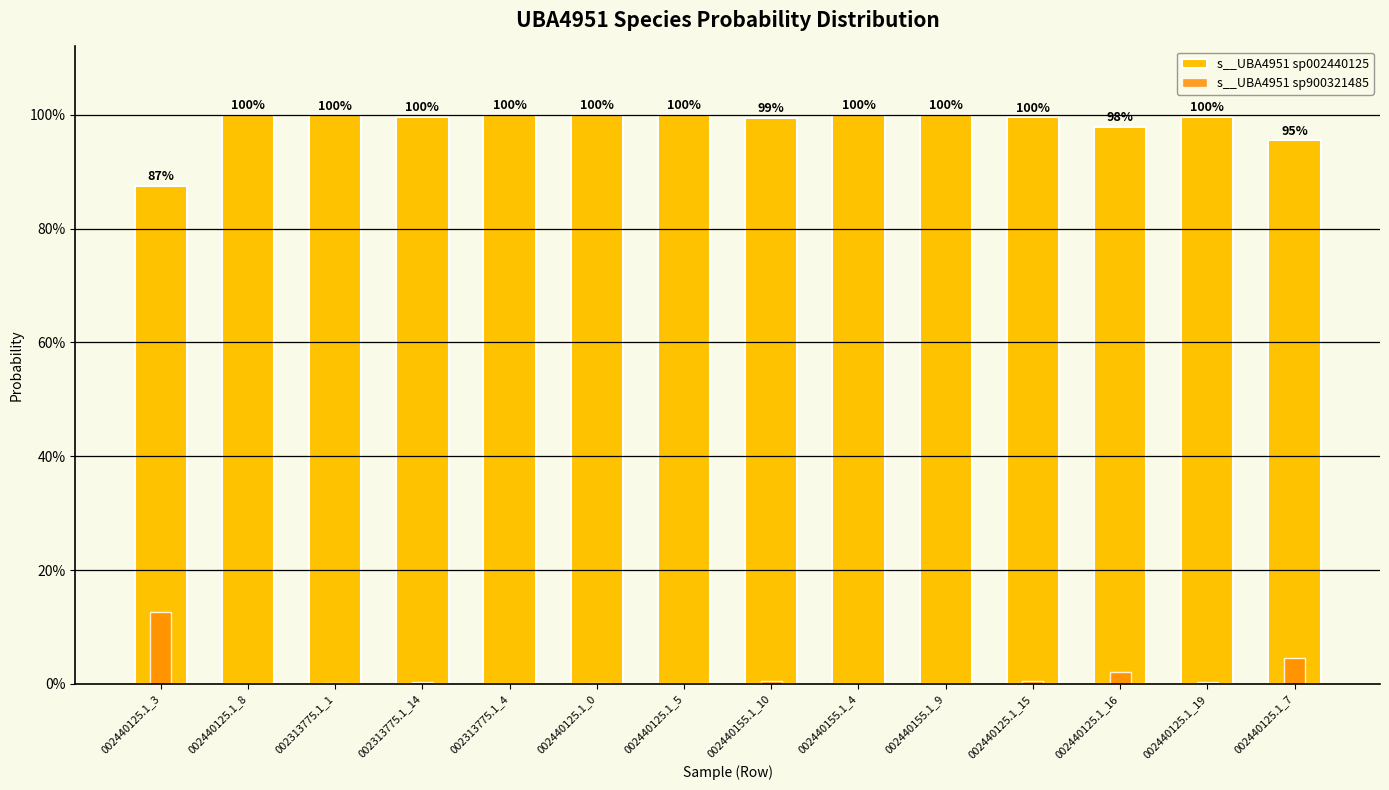

Reading left to right, what are all the values shown in this chart?

s__UBA4951 sp002440125: 0.9	1.0	1.0	1.0	1.0	1.0	1.0	1.0	1.0	1.0	1.0	1.0	1.0	1.0
s__UBA4951 sp900321485: 0.1	0.0	0.0	0.0	0.0	0.0	0.0	0.0	0.0	0.0	0.0	0.0	0.0	0.0